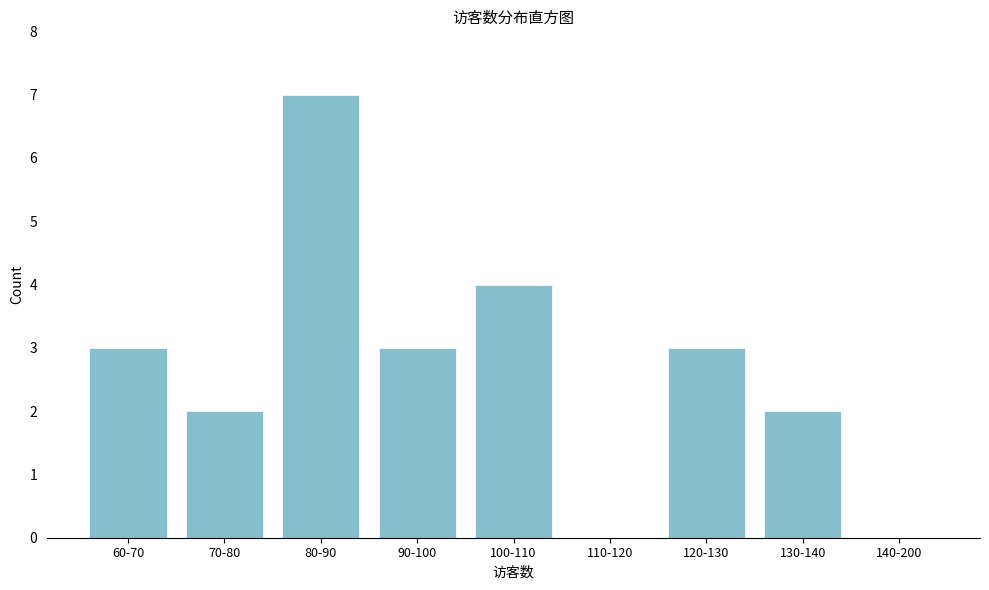

Reading left to right, extract all data points from this chart.

60-70=3	70-80=2	80-90=7	90-100=3	100-110=4	110-120=0	120-130=3	130-140=2	140-200=0